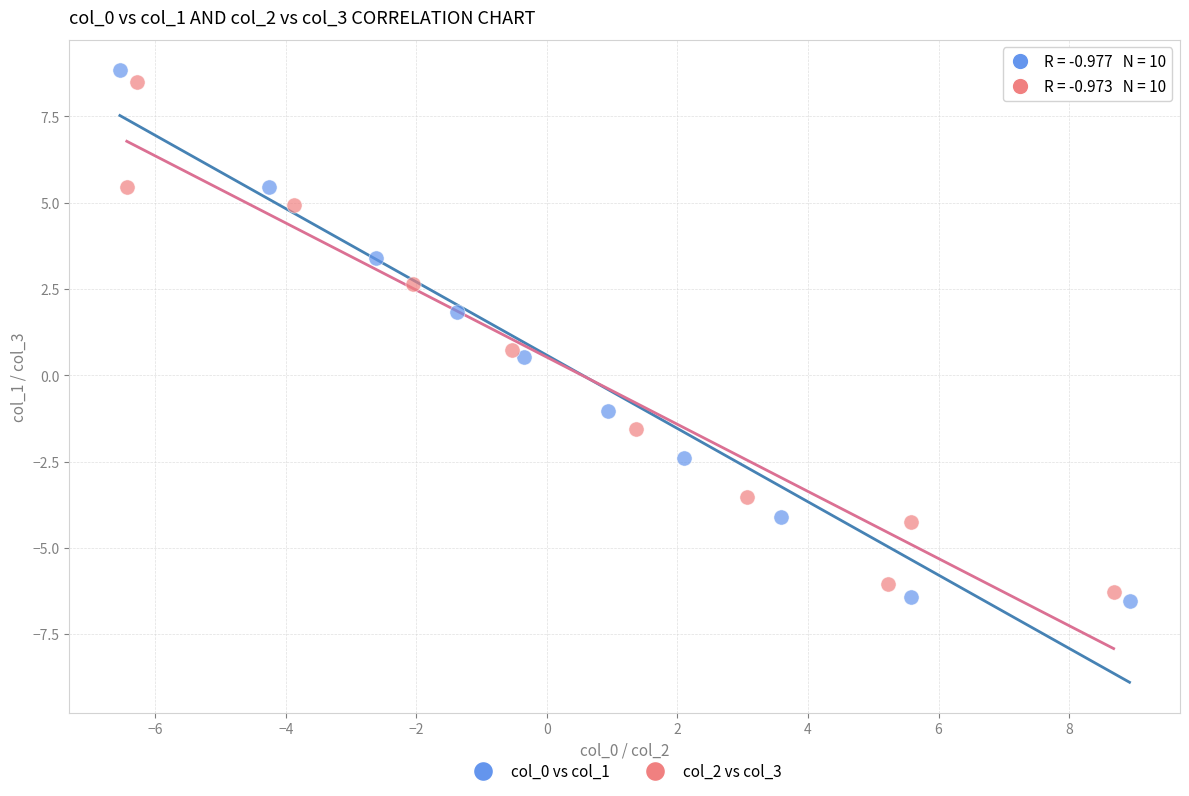

Which series contains the lowest Y value?

col_0 vs col_1